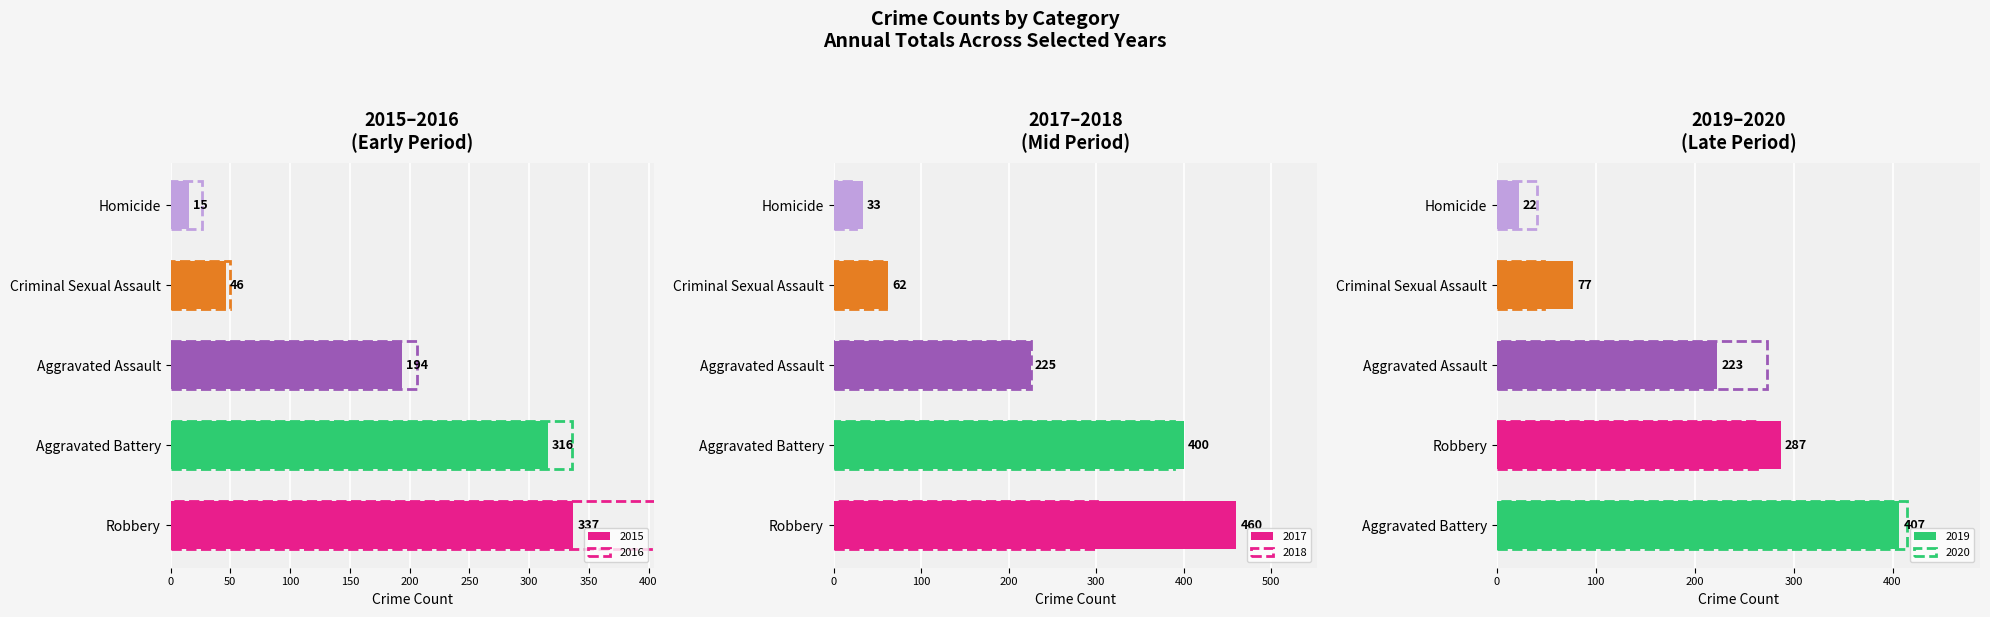

At which label does 2017 first exceed 225?

Aggravated Battery